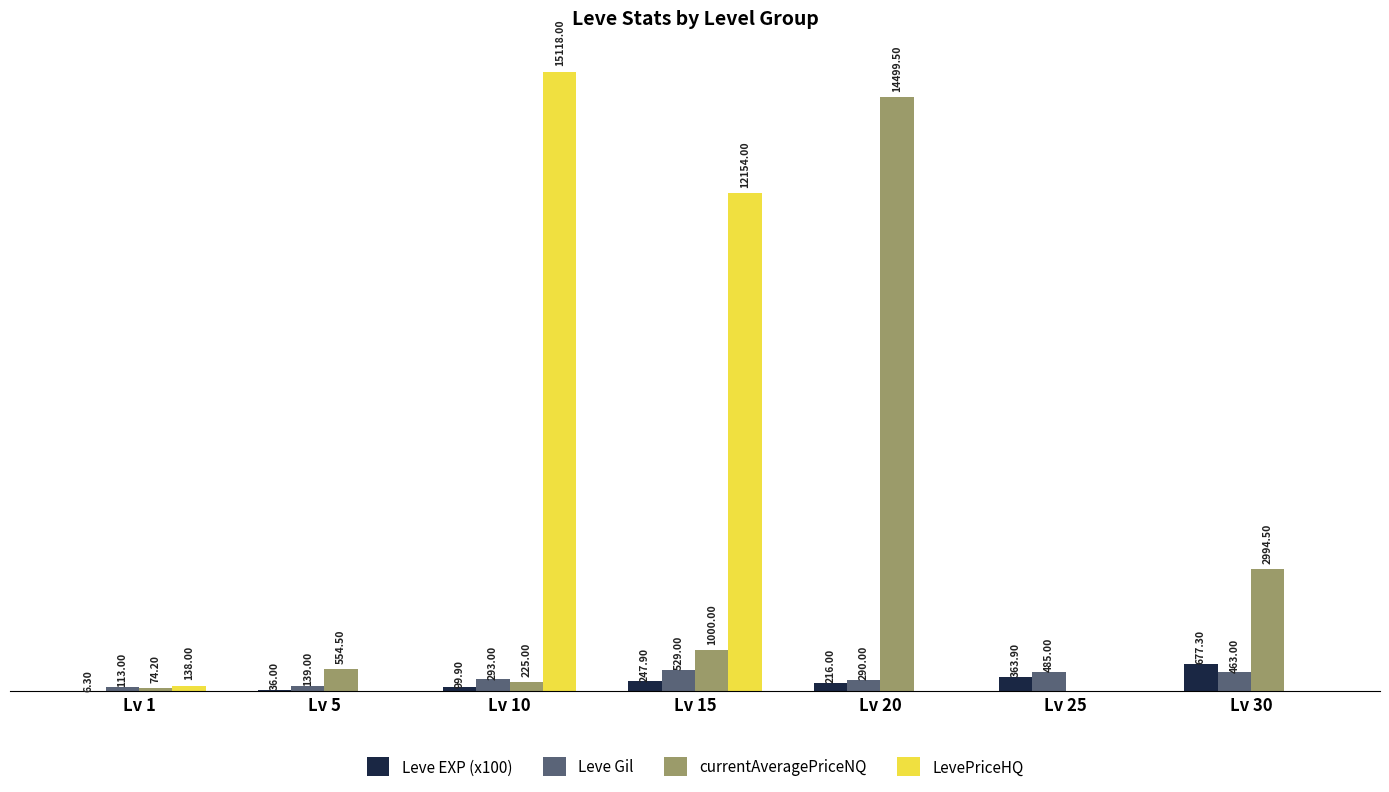

Which series changed the most between Lv 1 and Lv 10?

LevePriceHQ